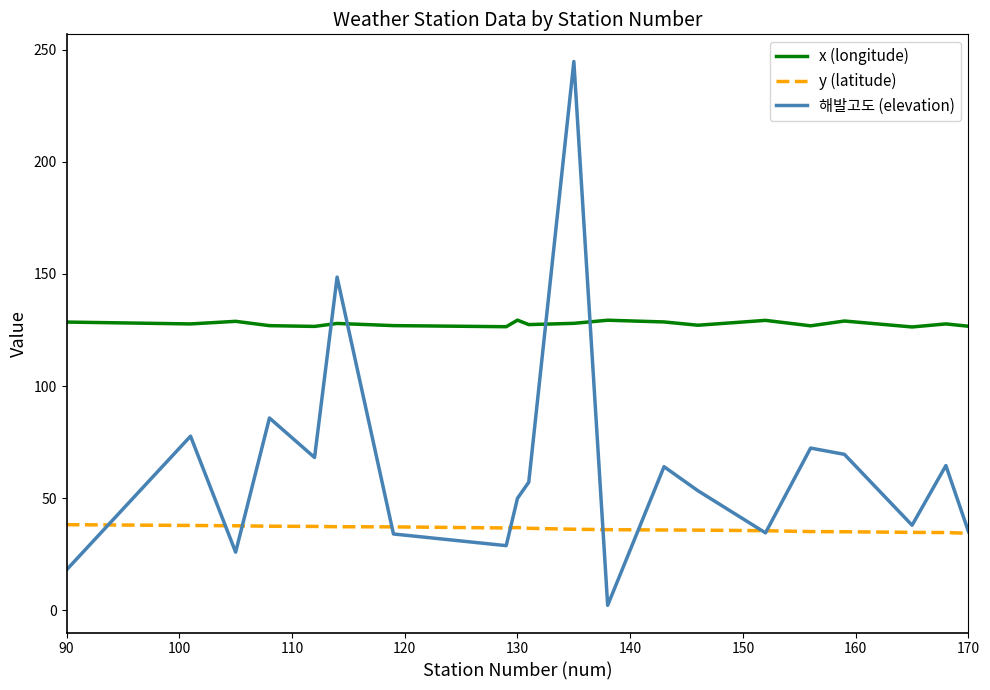

How many lines are shown in the chart?

3